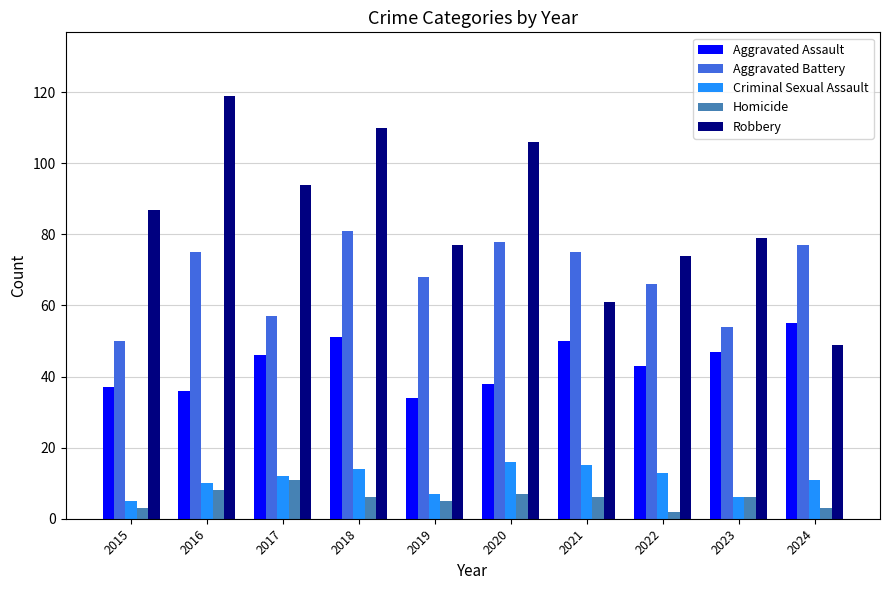

What is the difference between the Criminal Sexual Assault values at 2024 and 2023?

5